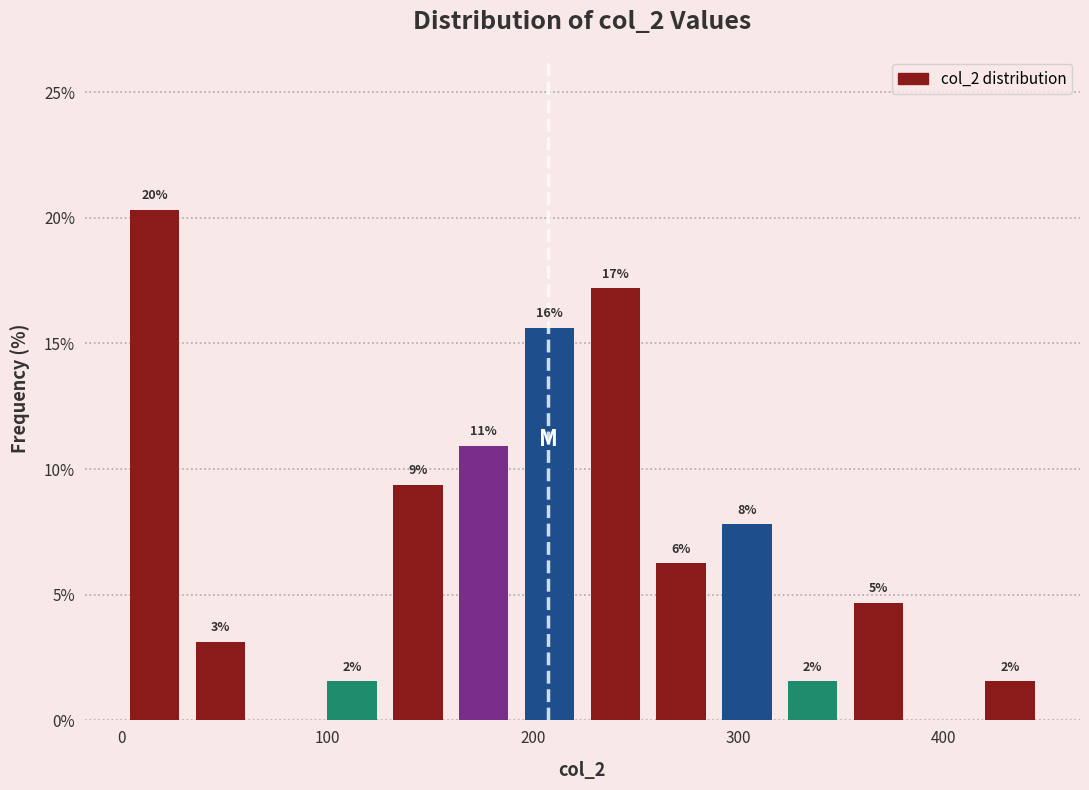

Around what value on the x-axis is the tallest bar? Give the approximate position of its centre, as read against the axis.

20